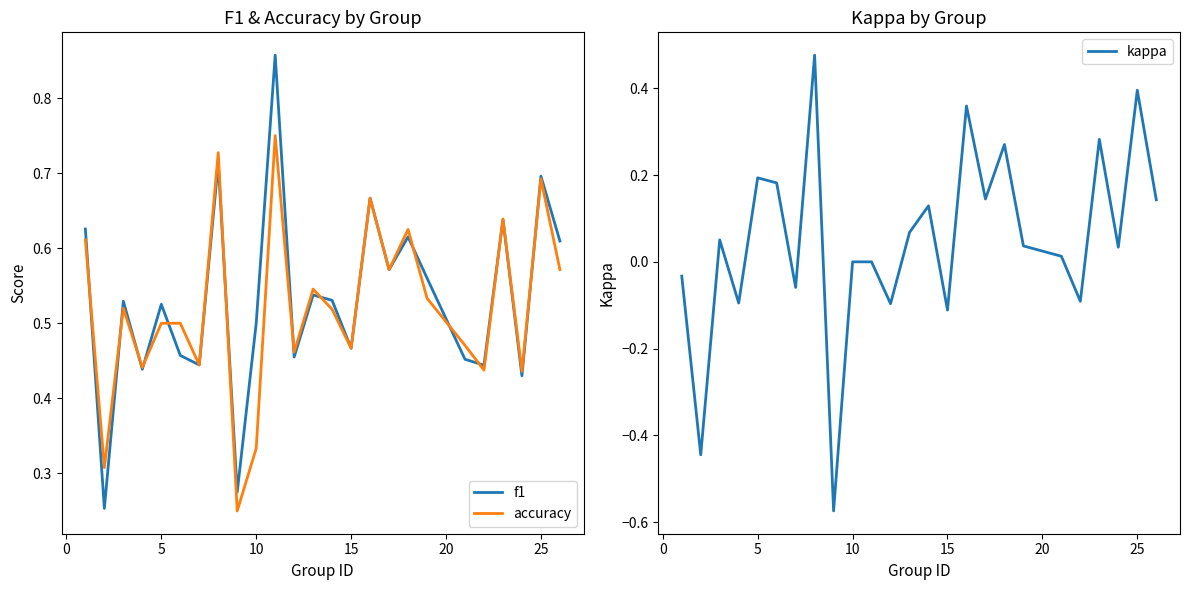

True or false: f1 has a value of 0.7 at 5.

False